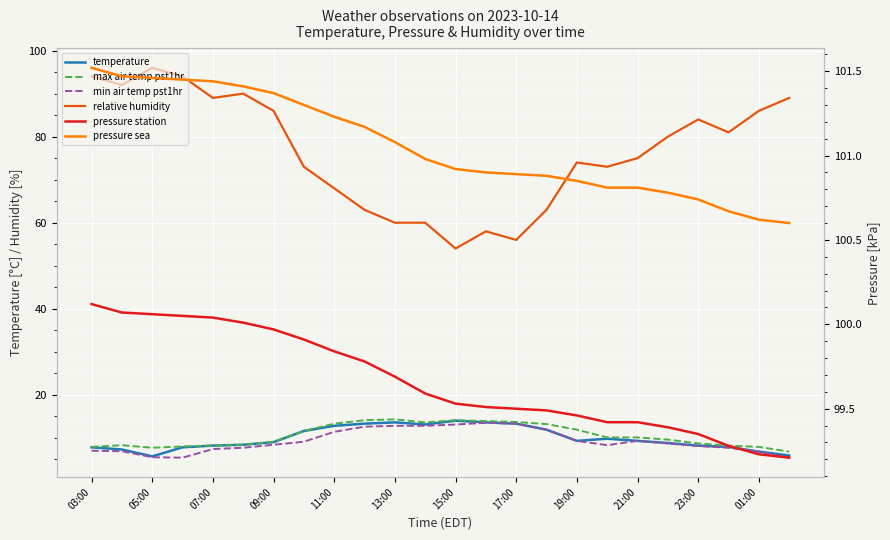

What is the spread (max minus min) of values at 21:00?

91.5